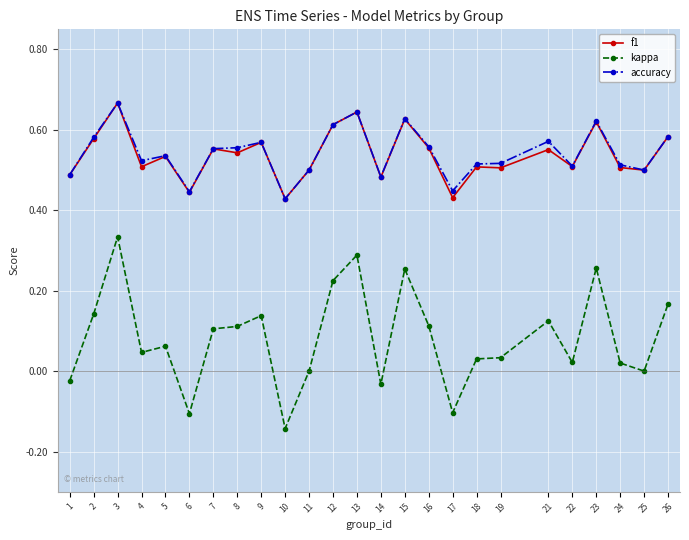

How many categories are shown in the chart?

25